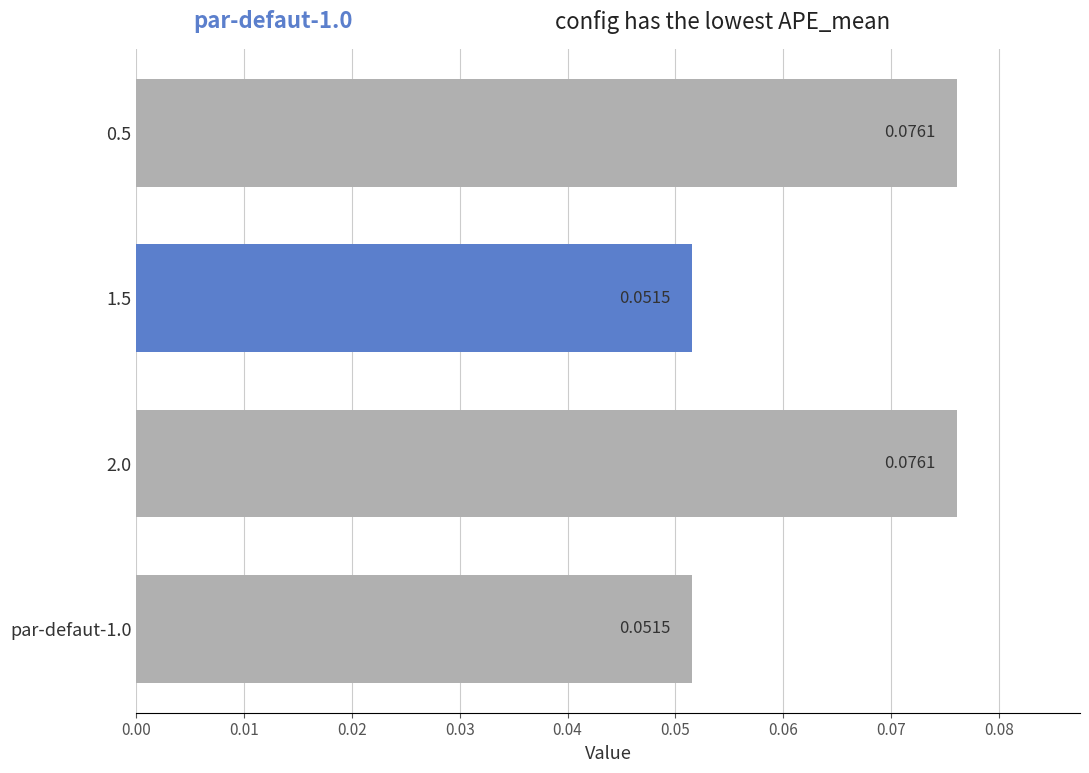

What is the sum of all values?

0.3